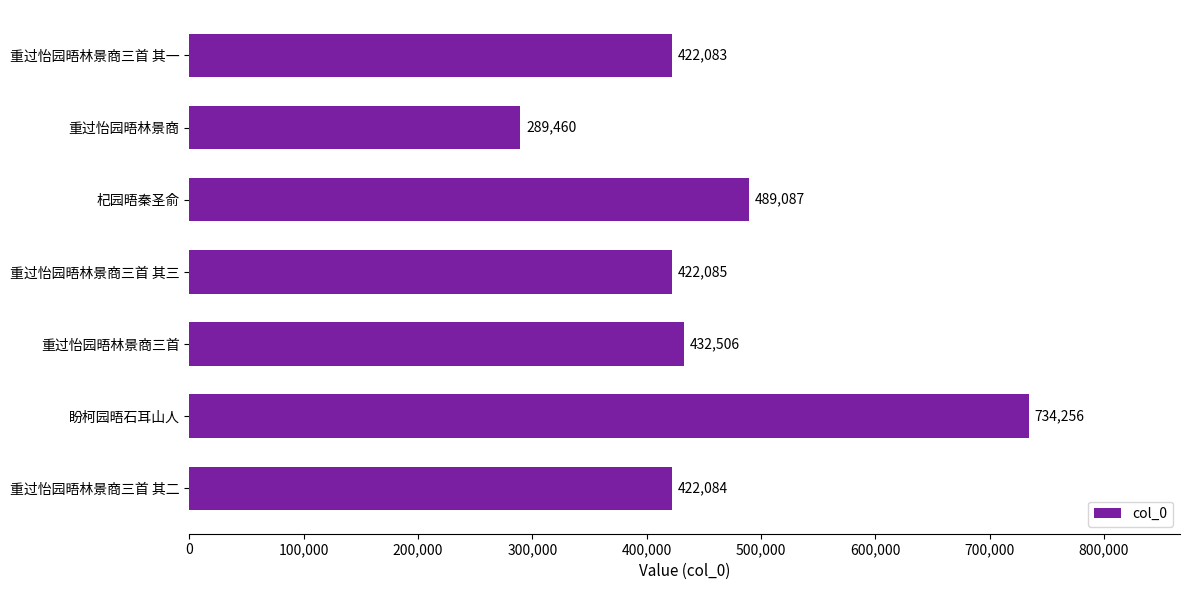

The chart shows a value of 422085 at 重过怡园晤林景商三首 其三. True or false?

True